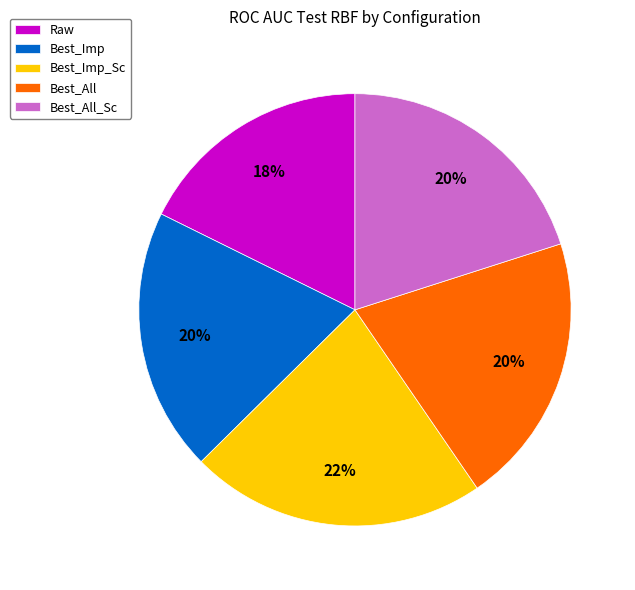

What is the largest slice in the pie chart?

Best_Imp_Sc